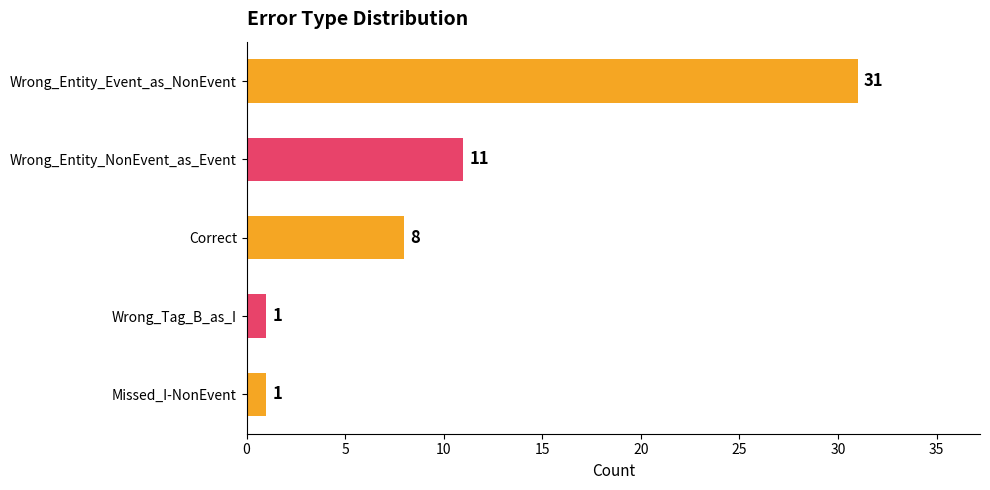

Which has a higher value, Wrong_Entity_Event_as_NonEvent or Wrong_Tag_B_as_I?

Wrong_Entity_Event_as_NonEvent